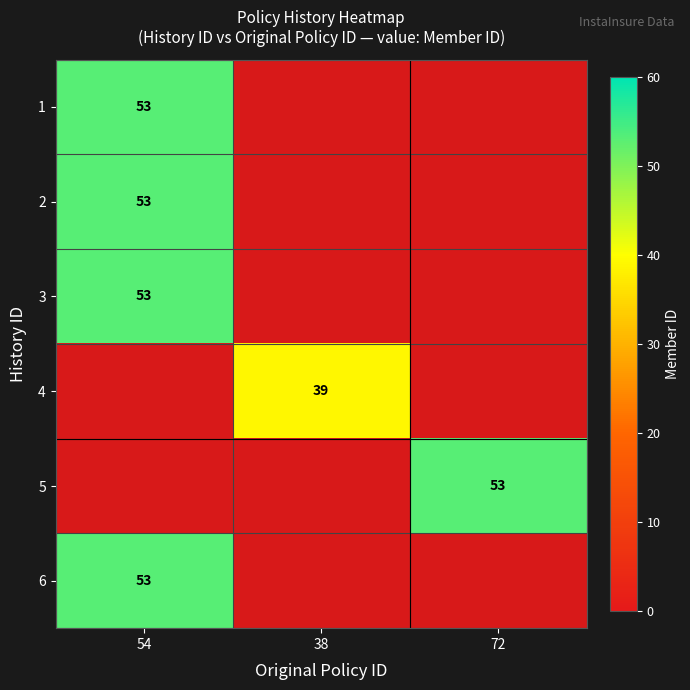

The value of 5 at 72 is 13. True or false?

False